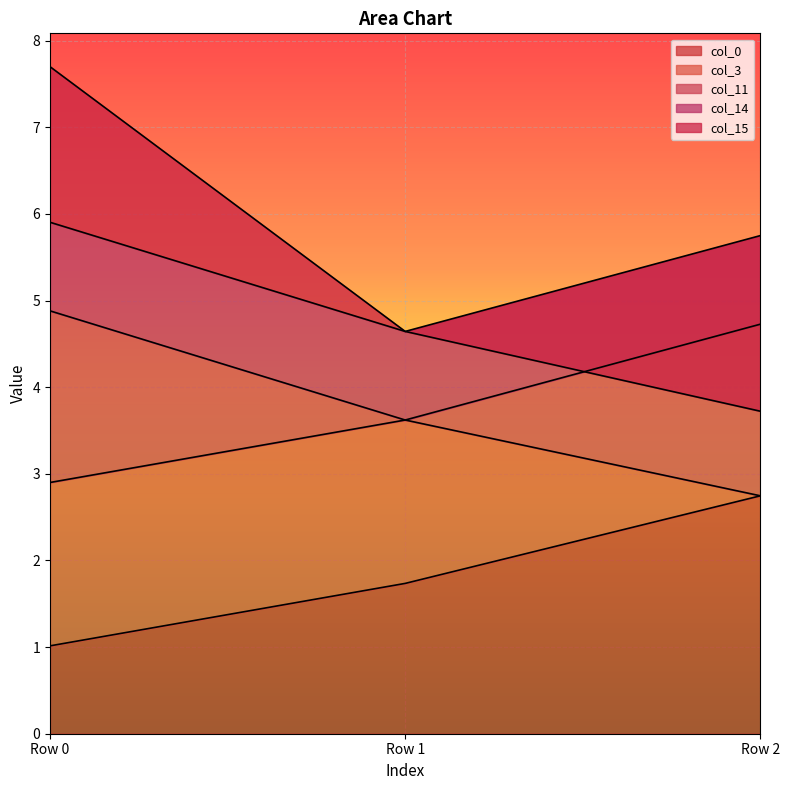

True or false: col_14 has a value of 1.0 at Row 0.

True